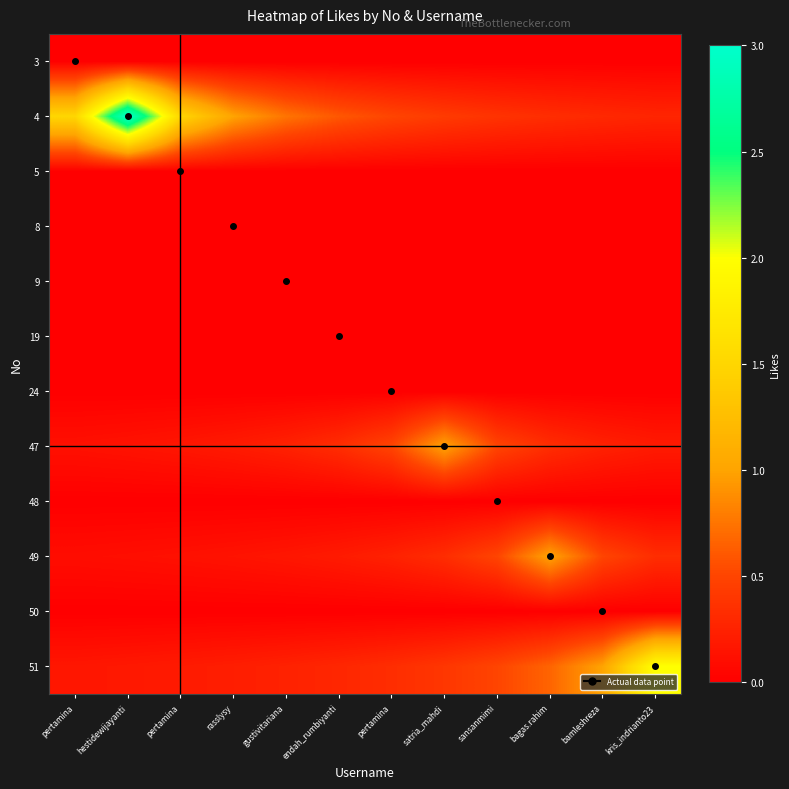

What is the total value across all series at pertamina?

1.9